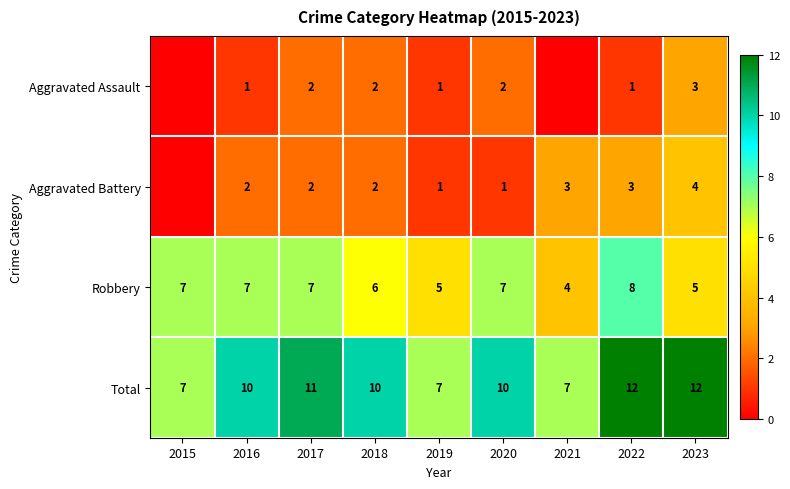

What is the difference between the highest and lowest values at 2022?

11